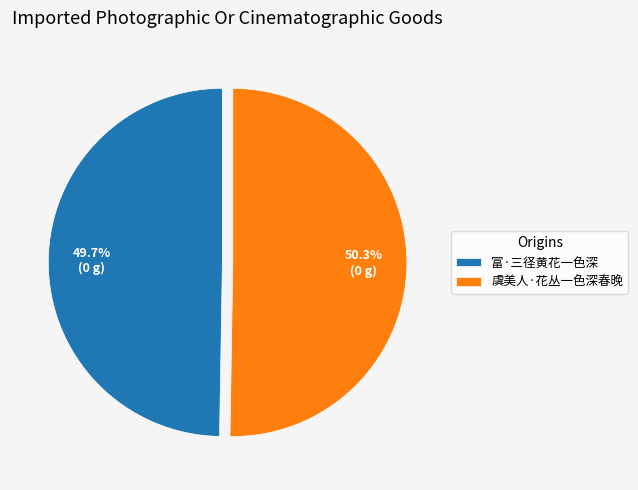

Which slice is the smallest?

富·三径黄花一色深